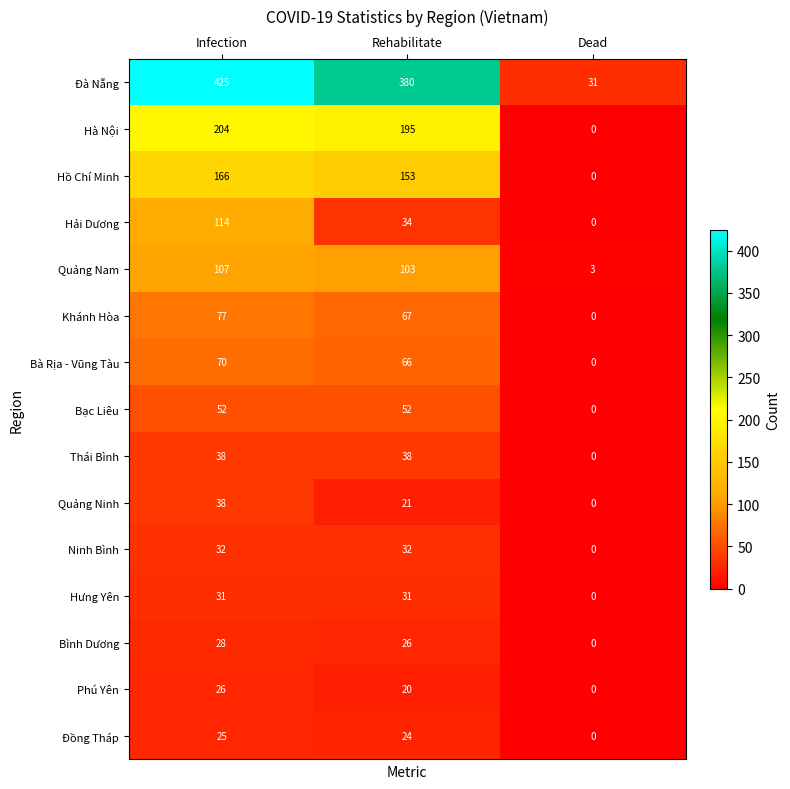

What is the difference between the maximum and minimum values in the Phú Yên series?

26